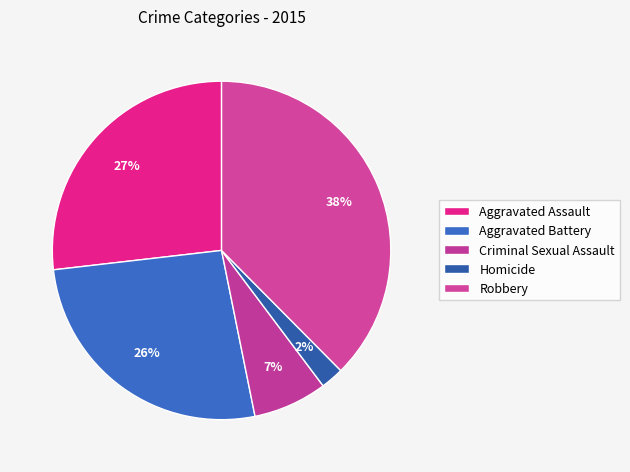

What is the largest slice in the pie chart?

Robbery